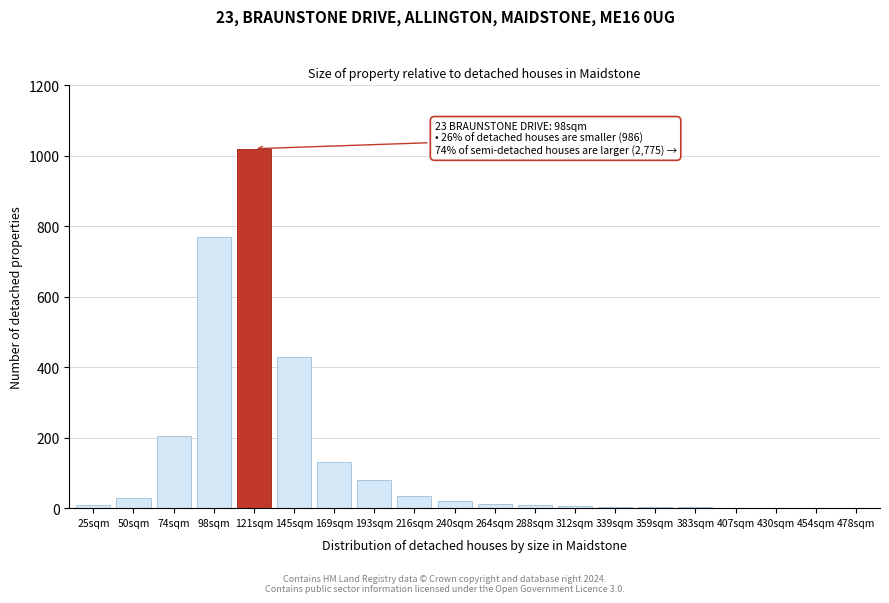

What is the greatest value displayed?

1020